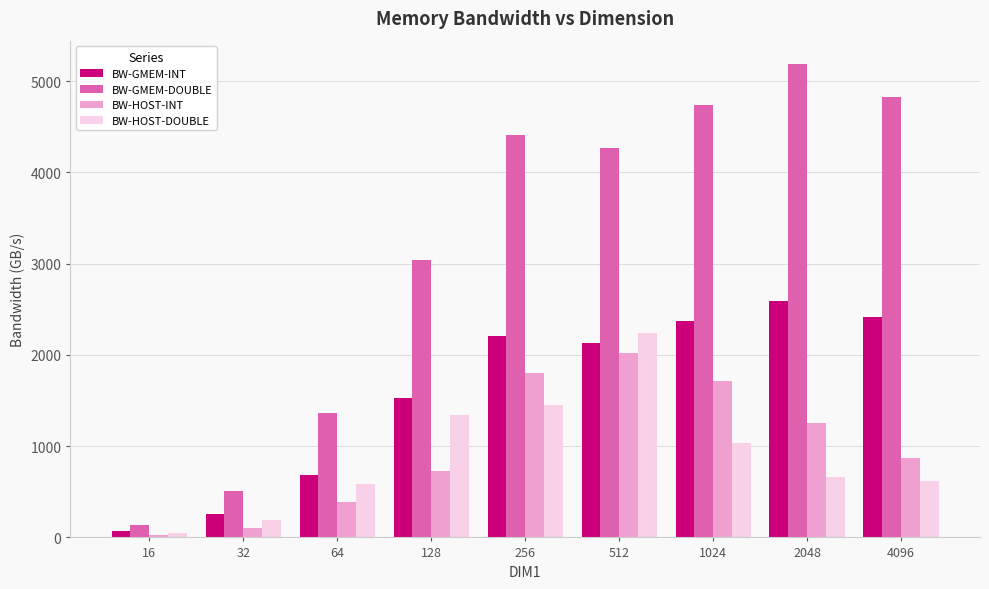

What is the spread (max minus min) of values at 512?

2249.5